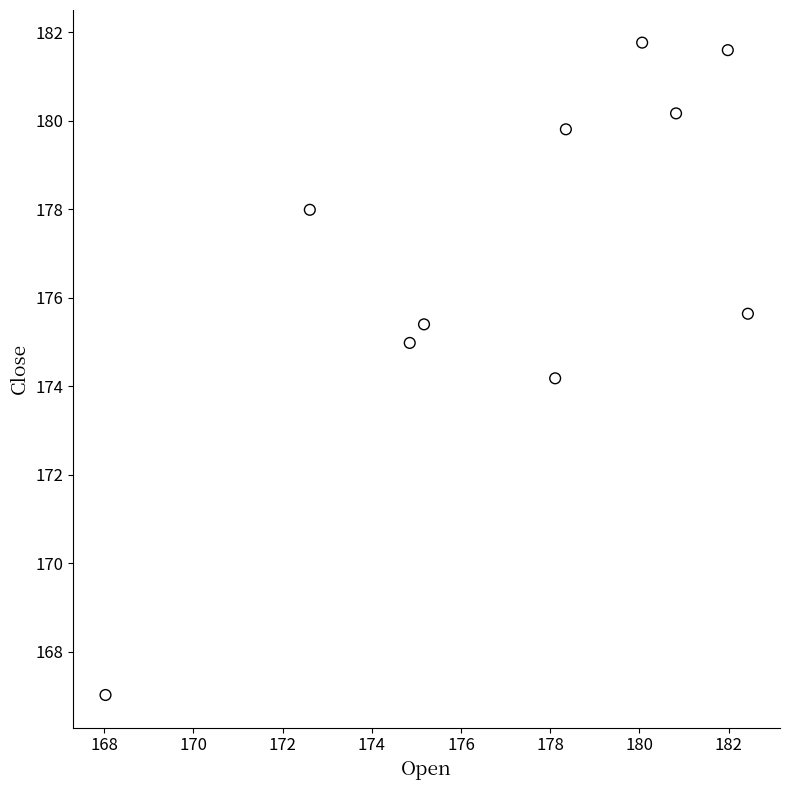

What Y value in the scatter plot is closest to 174?

174.2